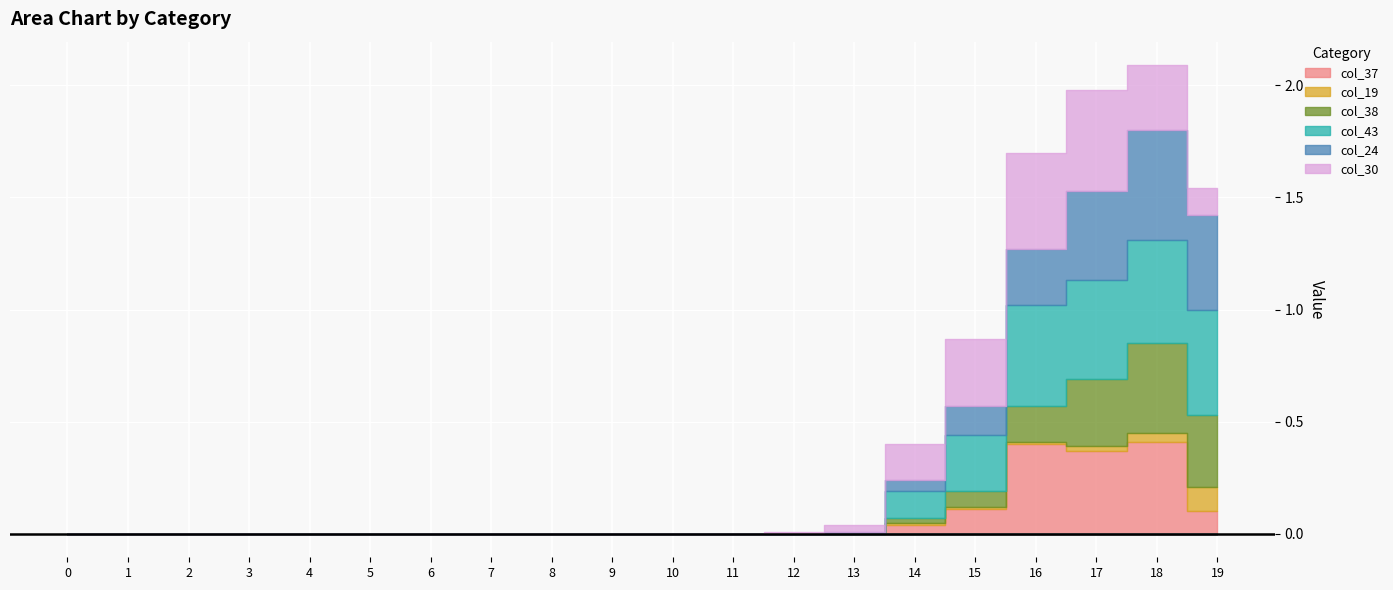

At which label does col_24 reach its peak?

18